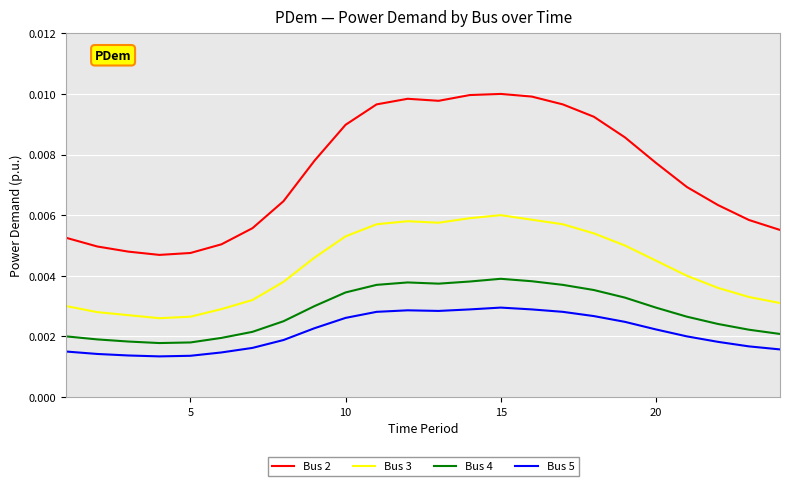

Is this an area chart (filled region under the line)?

No